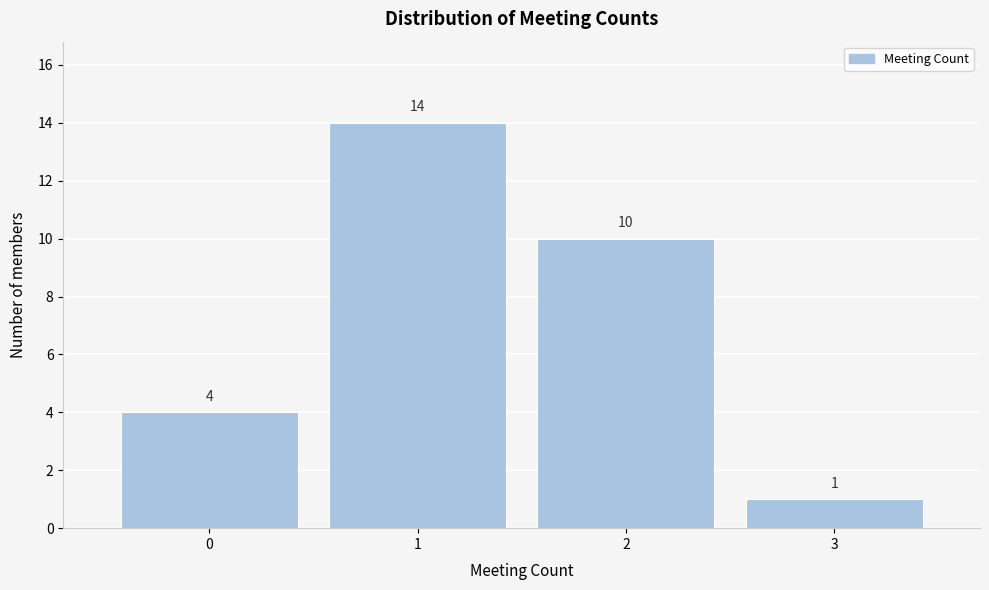

Reading left to right, transcribe this chart: for each bar, give the range it covers on the x-axis and its height.

-0.5 to 0.5: 4
0.5 to 1.5: 14
1.5 to 2.5: 10
2.5 to 3.5: 1